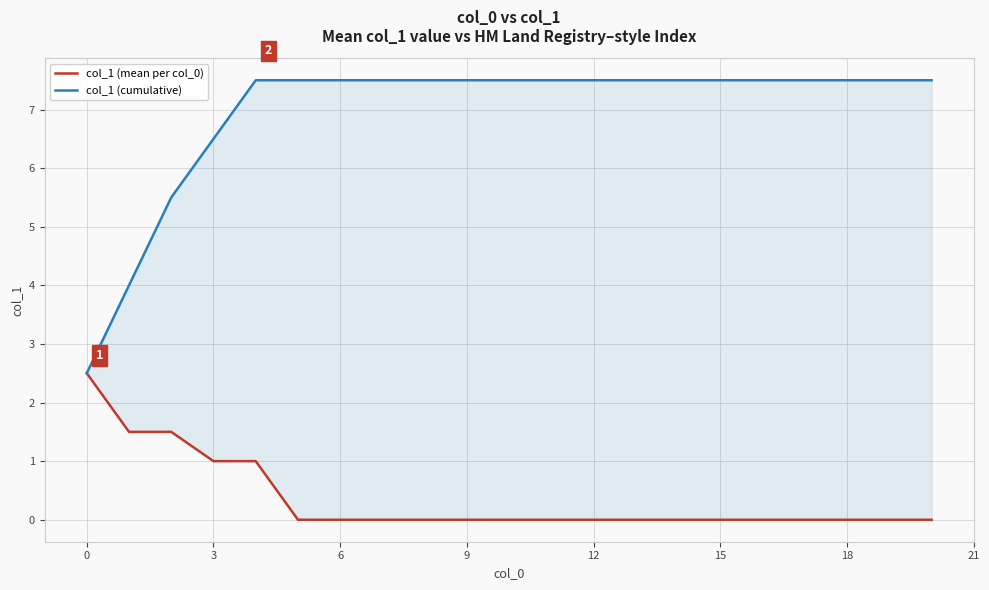

What is the greatest value displayed?

7.5